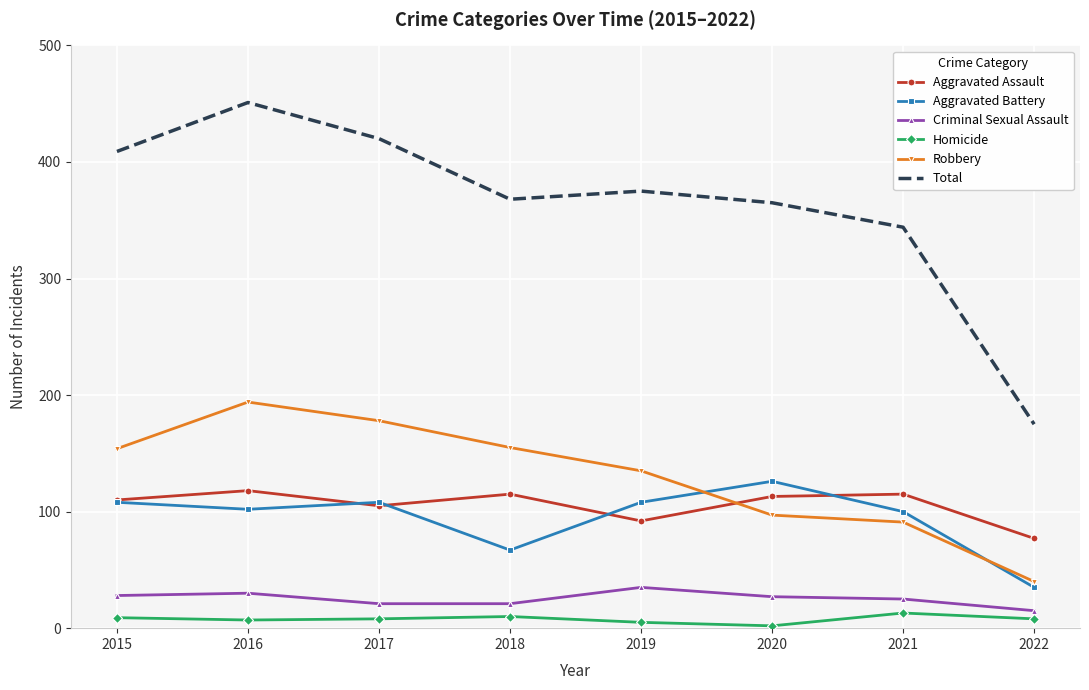

What is the minimum value for Criminal Sexual Assault?

15